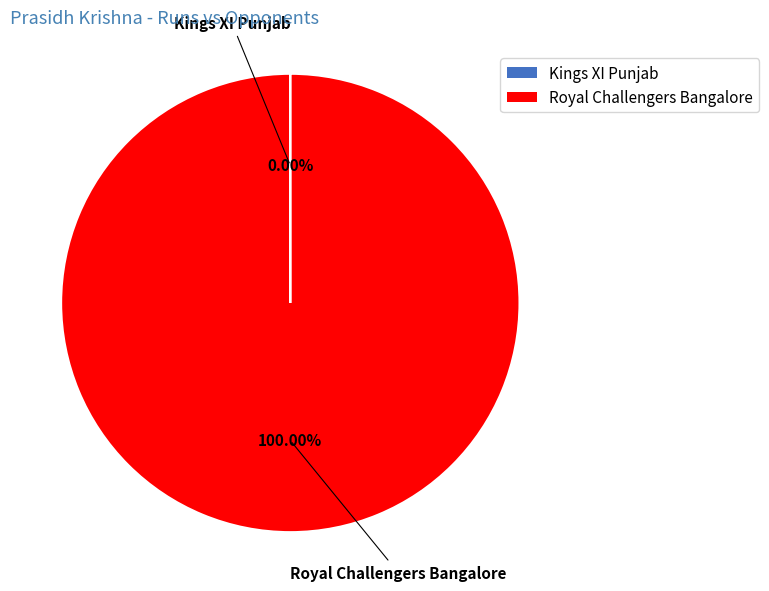

Is it true that Royal Challengers Bangalore is 100% of the pie?

True